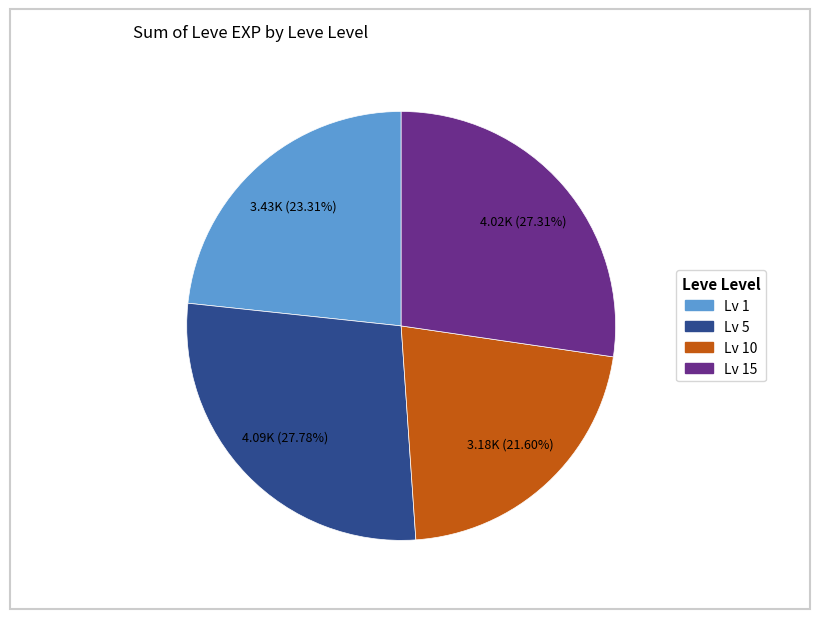

Is there a majority slice in this chart?

No